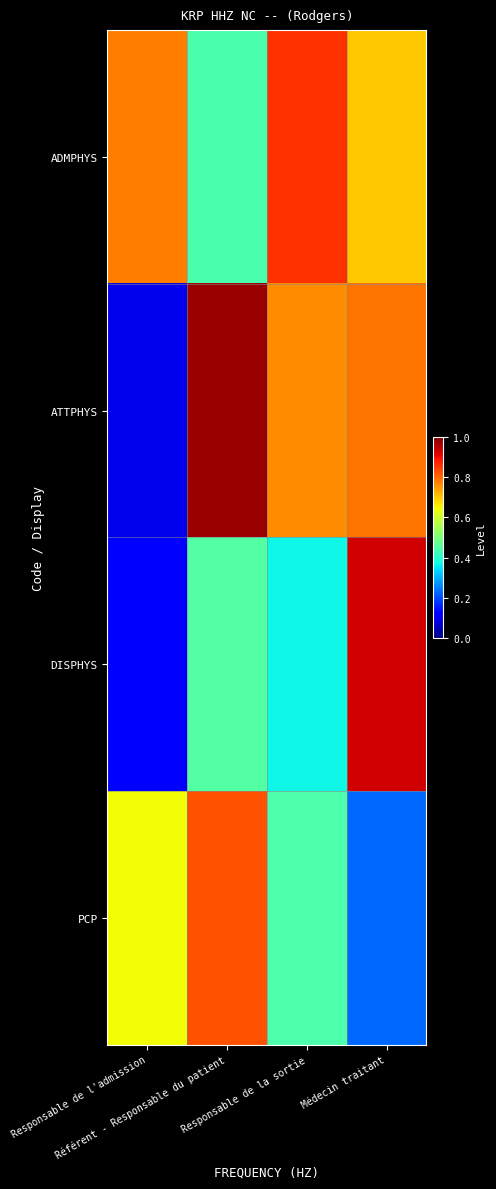

Which series has the largest range (max minus min)?

ATTPHYS